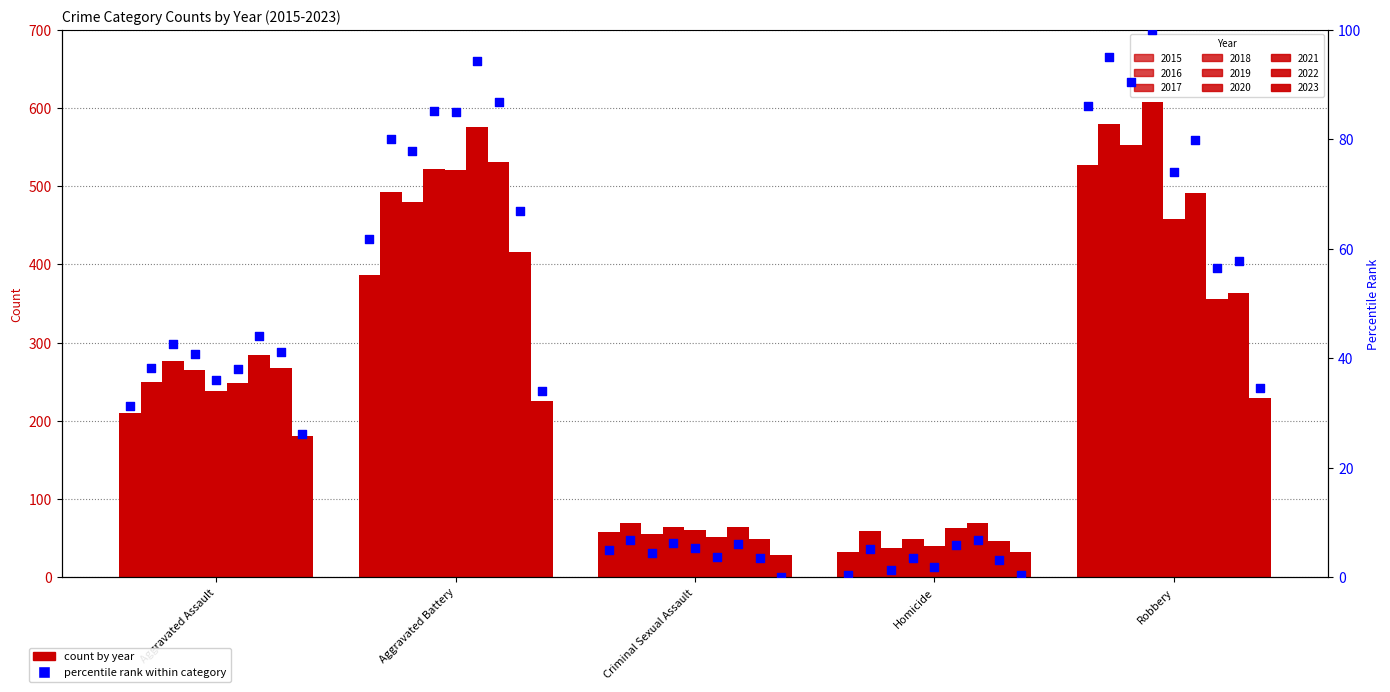

Between Aggravated Battery and Robbery, which is larger?

Robbery